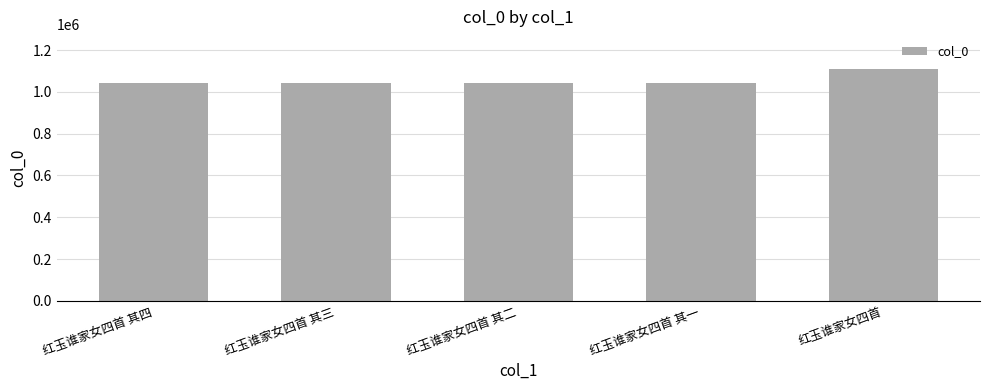

The chart shows a value of 446466 at 红玉谁家女四首. True or false?

False